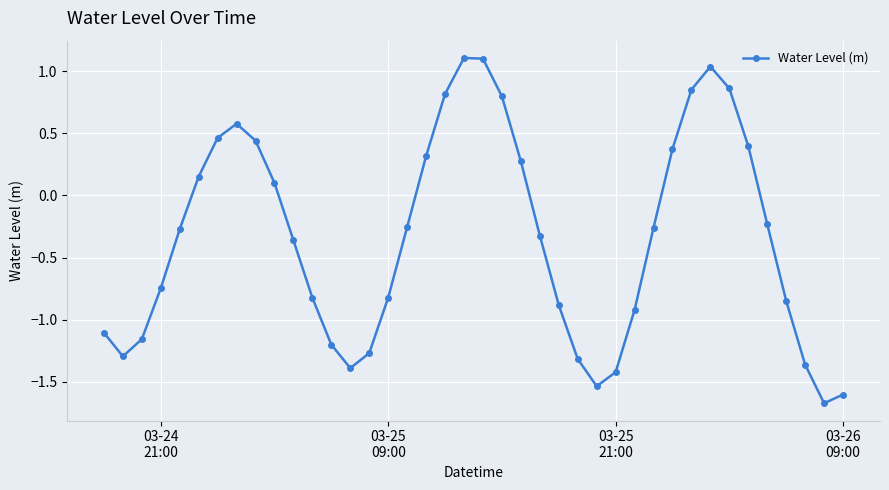

How many interior local peaks (higher than both neighbors) does the data have?

3